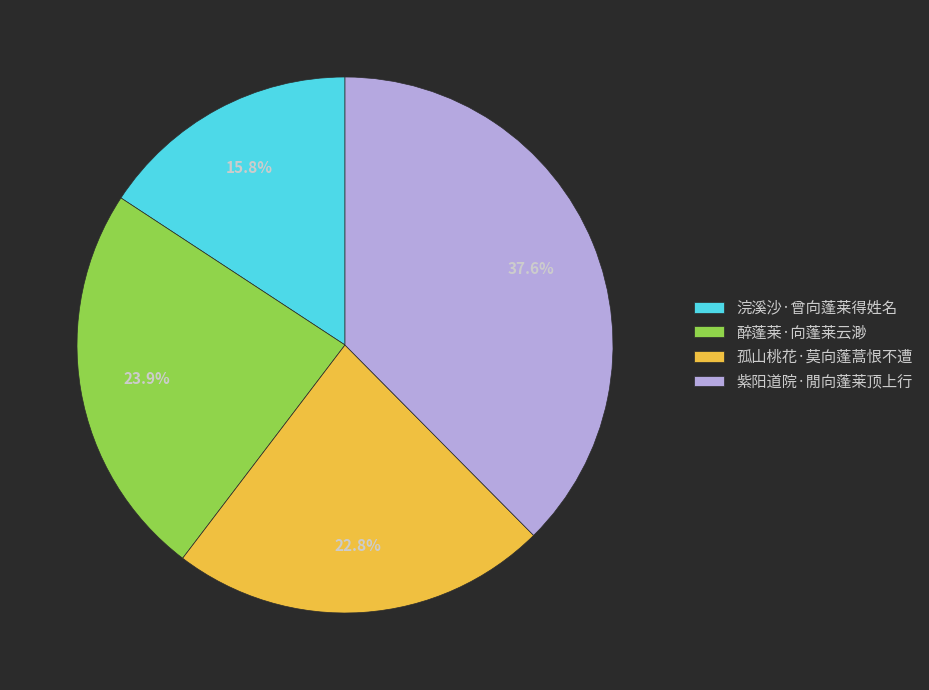

Is there any slice that represents more than half of the pie?

No